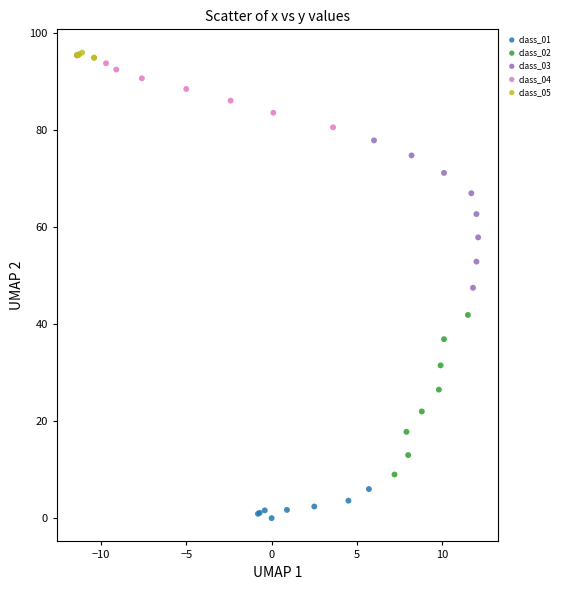

Which series has the largest Y range (max minus min)?

class_02